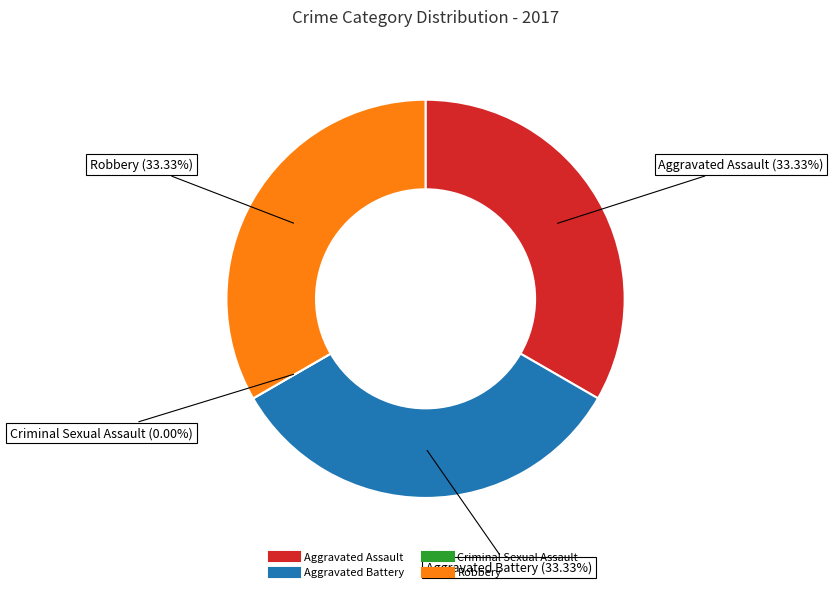

Is Criminal Sexual Assault the majority of the pie?

No